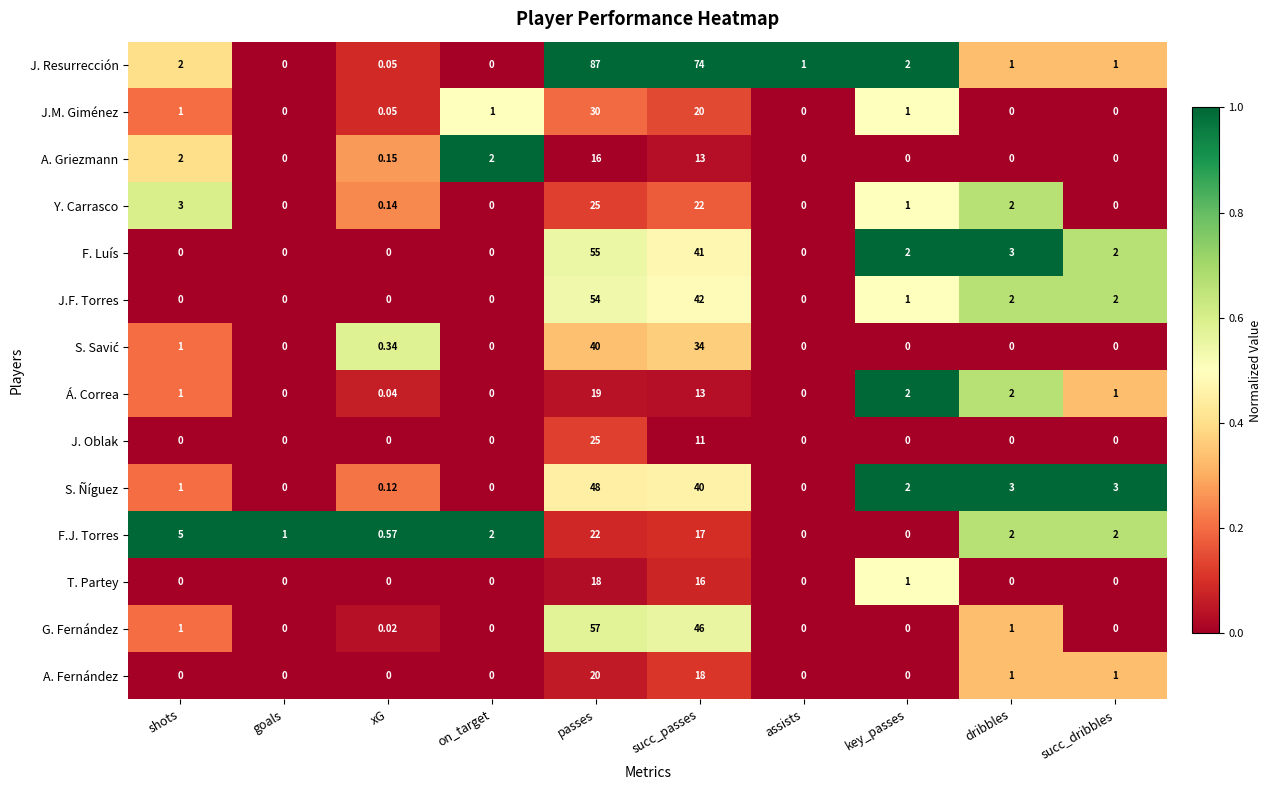

Which series has the largest total across all categories?

J. Resurrección